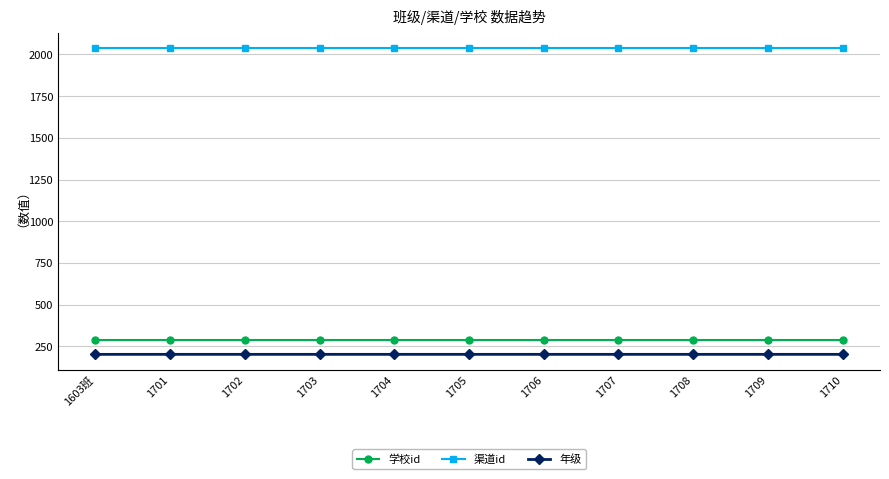

What is the label of the 11th point from the left?

1710